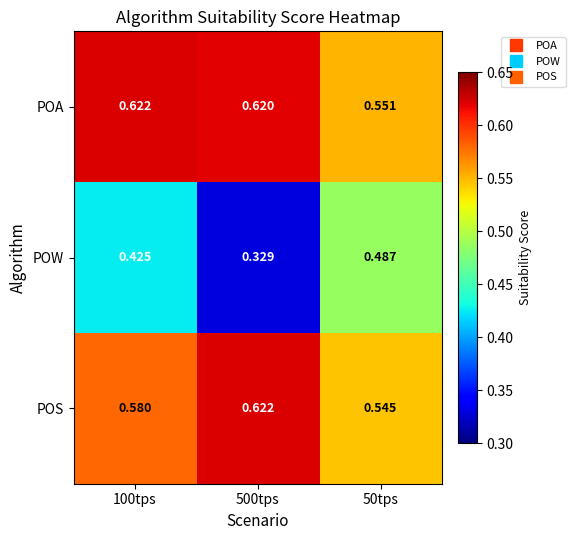

At 50tps, list the series in order from smallest to largest.

POW, POS, POA